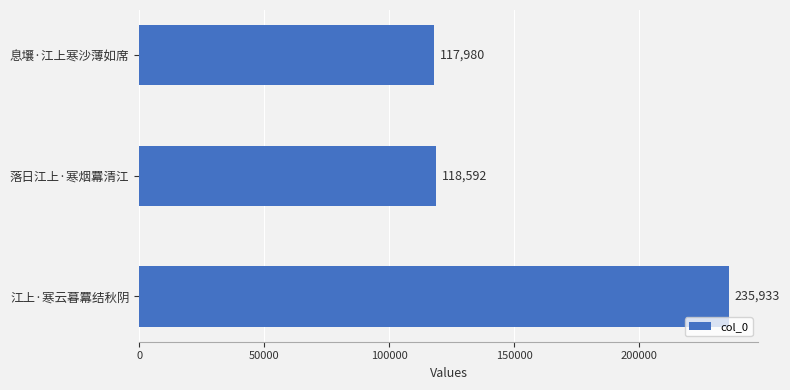

Which category has the lowest value across all series?

息壤·江上寒沙薄如席